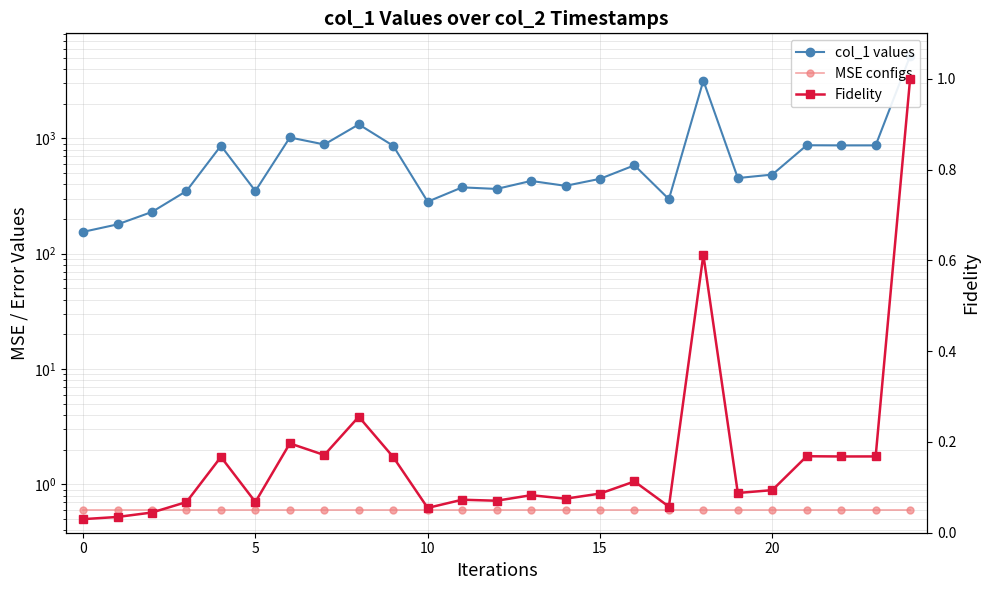

At which category is the sum across all series the highest?

24